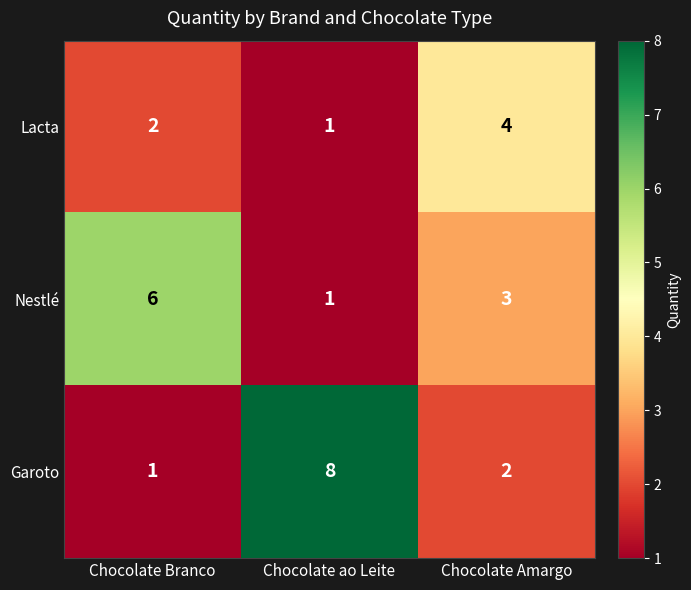

What is the greatest value displayed?

8